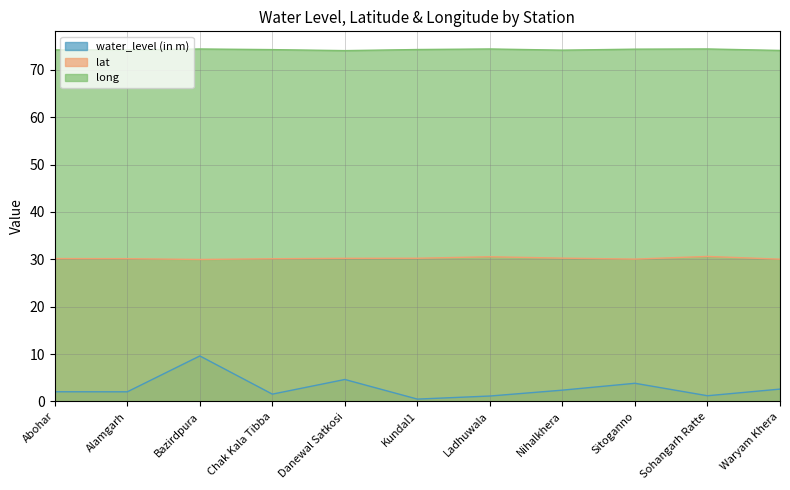

Which series has the largest range (max minus min)?

water_level (in m)